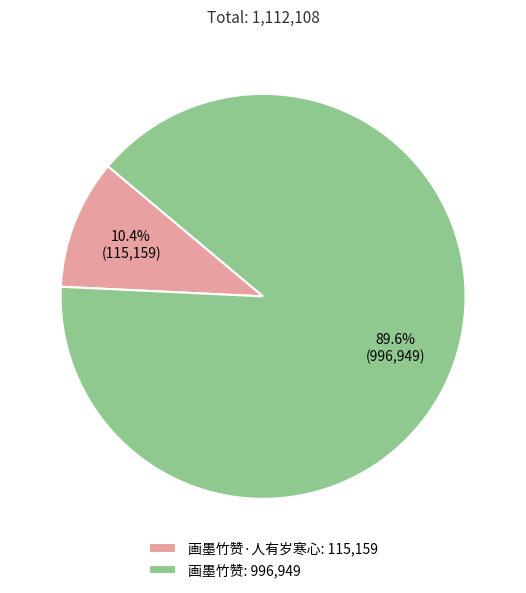

Do 画墨竹赞·人有岁寒心: 115,159 and 画墨竹赞: 996,949 together represent more than half of the pie?

Yes